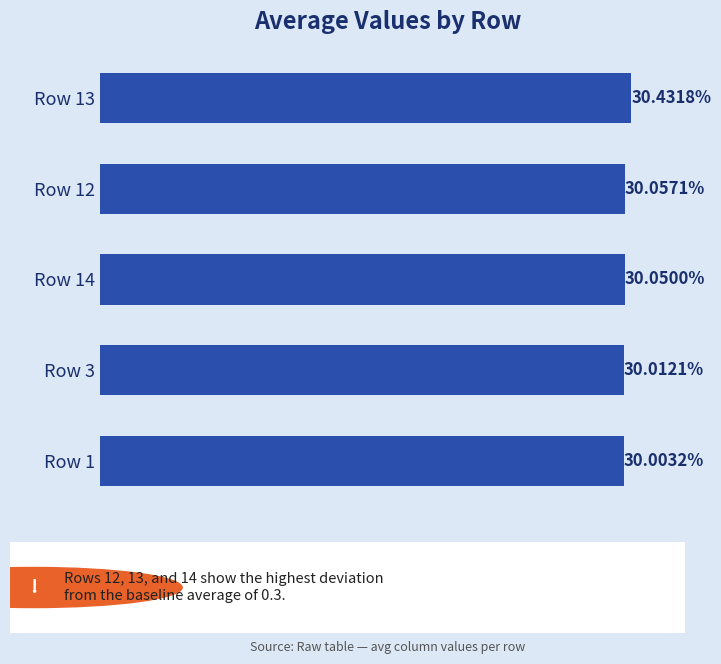

List the labels in order of value, largest first.

Row 13, Row 12, Row 14, Row 3, Row 1